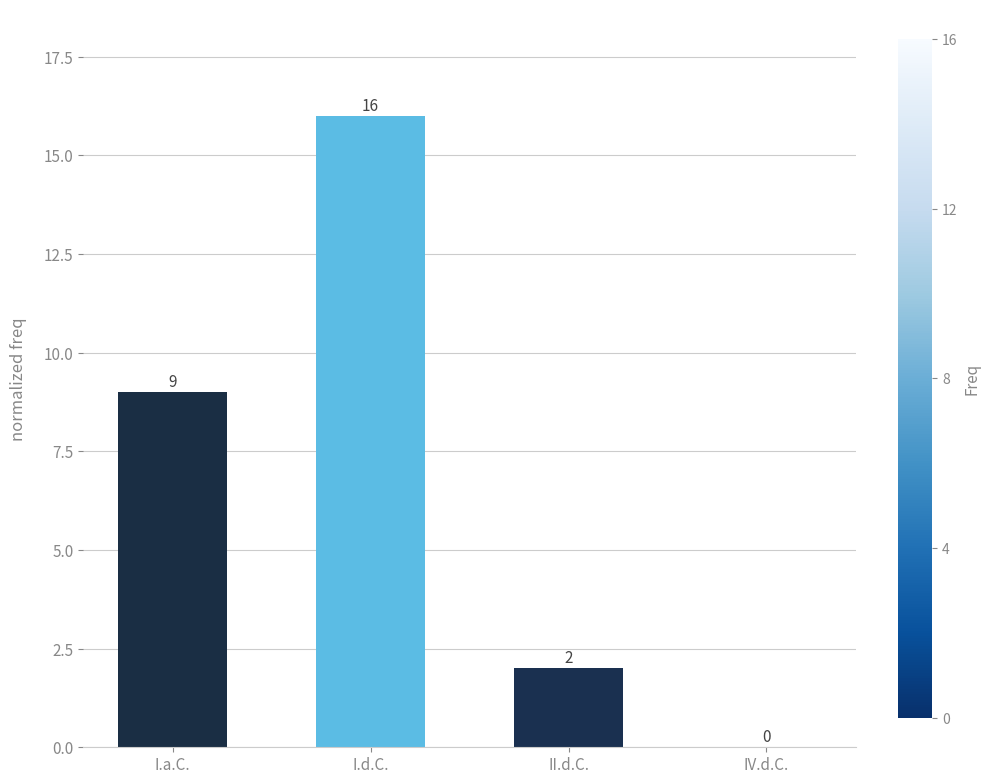

The value at I.d.C. is 11. True or false?

False